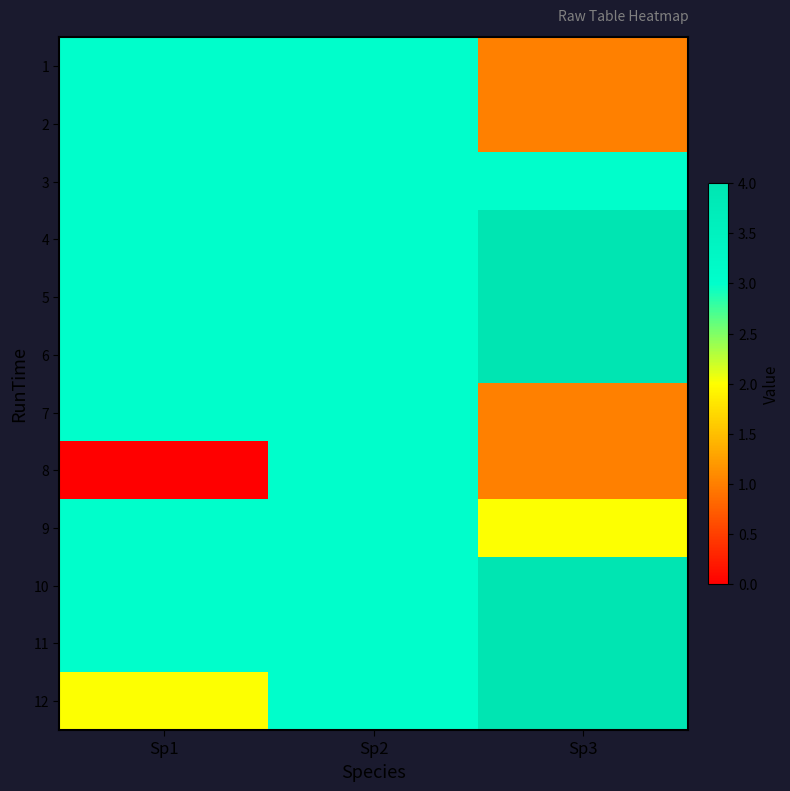

At Sp1, list the series in order from largest to smallest.

1, 2, 3, 4, 5, 6, 7, 9, 10, 11, 12, 8